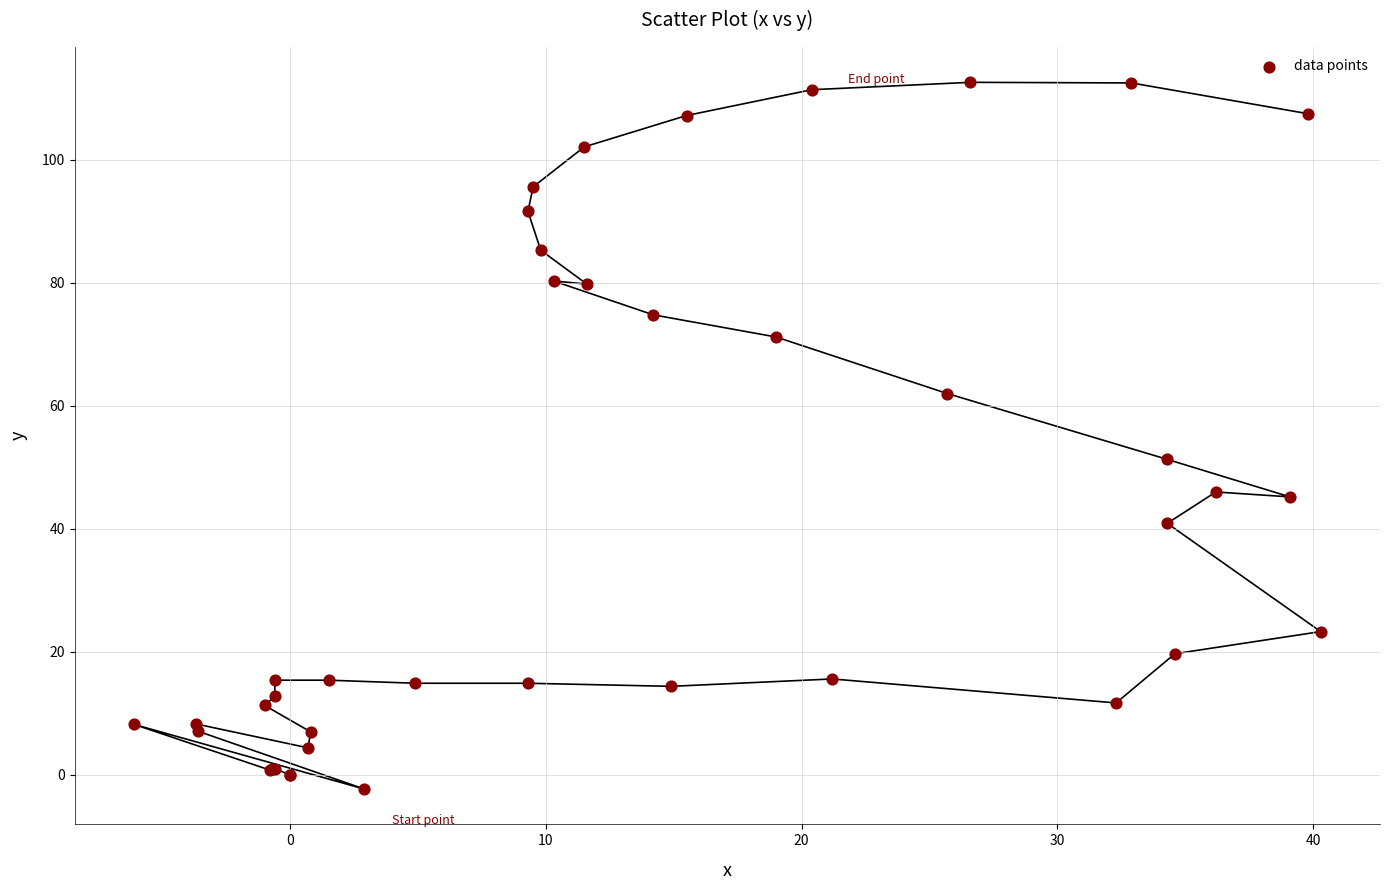

What Y value in the scatter plot is closest to 55?

51.3